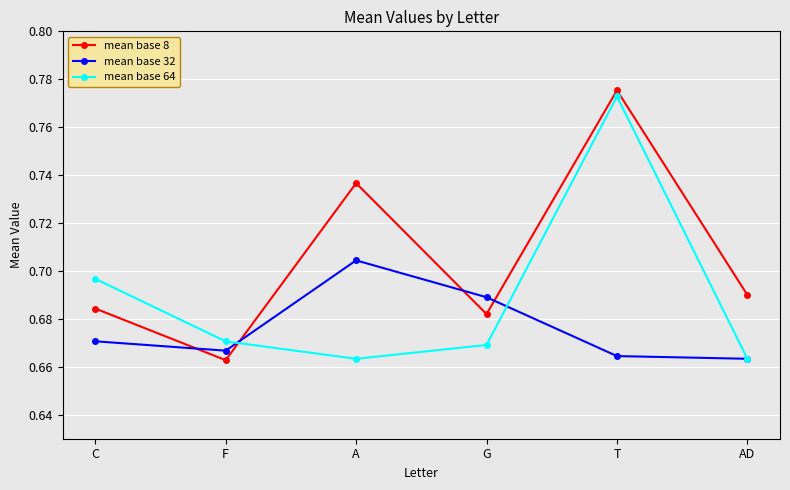

Which series has the largest range (max minus min)?

mean base 8